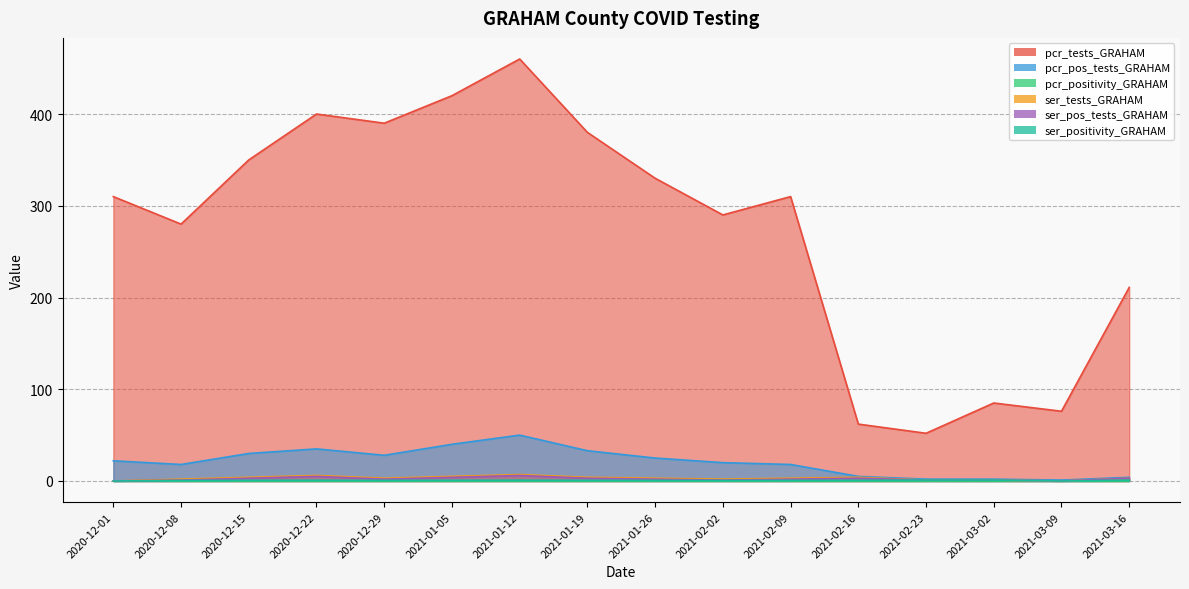

Reading left to right, list all the values displayed in this chart.

pcr_tests_GRAHAM: 310.0	280.0	350.0	400.0	390.0	420.0	460.0	380.0	330.0	290.0	310.0	62.0	52.0	85.0	76.0	211.0
pcr_pos_tests_GRAHAM: 22.0	18.0	30.0	35.0	28.0	40.0	50.0	33.0	25.0	20.0	18.0	5.0	2.0	2.0	1.0	4.0
pcr_positivity_GRAHAM: 0.1	0.1	0.1	0.1	0.1	0.1	0.1	0.1	0.1	0.1	0.1	0.1	0.0	0.0	0.0	0.0
ser_tests_GRAHAM: 0.0	2.0	4.0	6.0	3.0	5.0	7.0	4.0	3.0	2.0	3.0	4.0	1.0	1.0	0.0	3.0
ser_pos_tests_GRAHAM: 0.0	1.0	3.0	5.0	2.0	4.0	6.0	3.0	2.0	1.0	2.0	3.0	1.0	1.0	0.0	3.0
ser_positivity_GRAHAM: 0.0	0.5	0.8	0.8	0.7	0.8	0.9	0.8	0.7	0.5	0.7	0.8	1.0	1.0	0.0	1.0